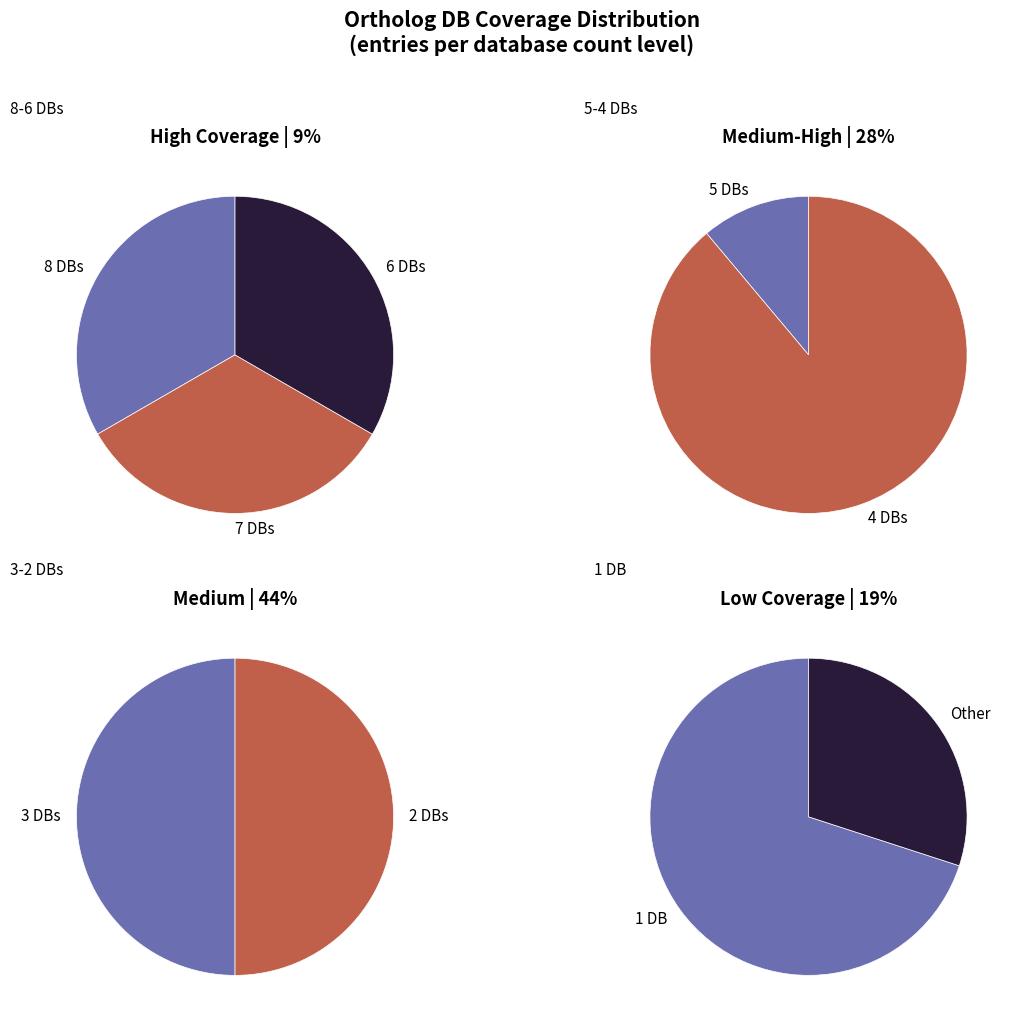

To the nearest percent, what is the combined percentage of Db_count 4 and Db_count 2?

45%